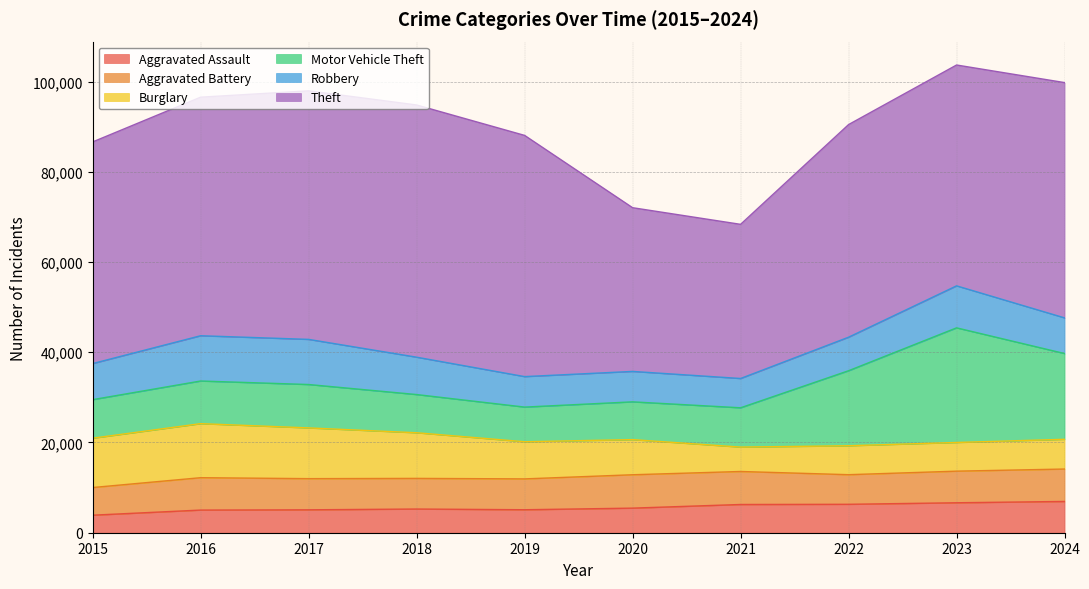

Does the chart display data point markers on the line(s)?

No